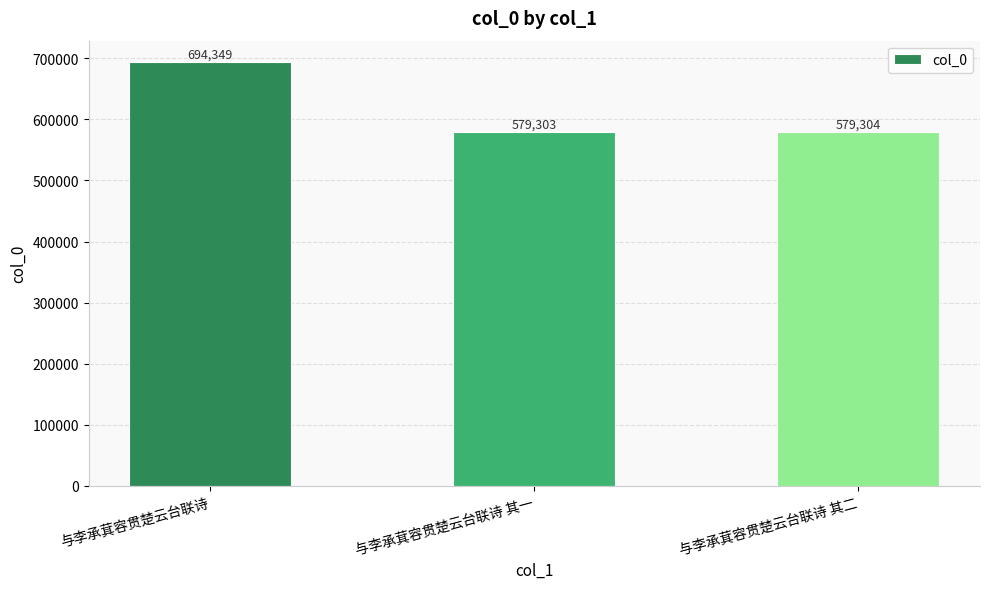

Reading left to right, transcribe all the data shown in this chart.

与李承萁容贯楚云台联诗=694349	与李承萁容贯楚云台联诗 其一=579303	与李承萁容贯楚云台联诗 其二=579304